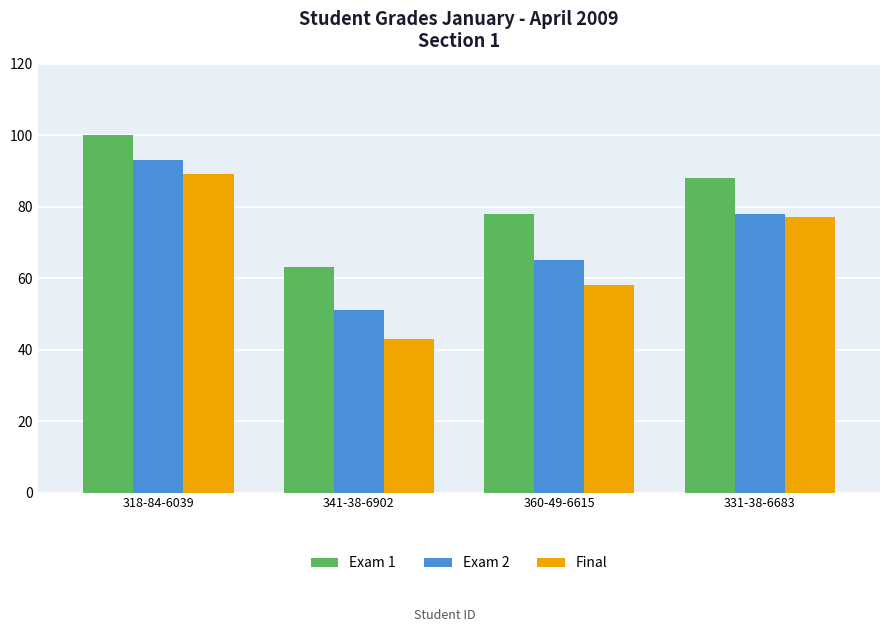

What is the sum of all Final values?

267